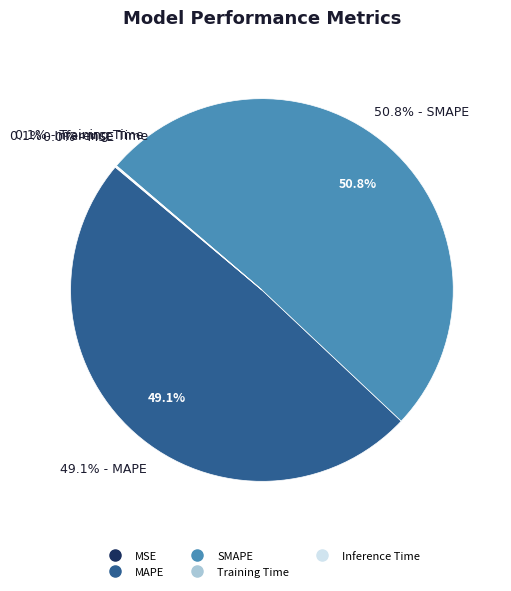

The MSE slice represents 0% of the pie. True or false?

True